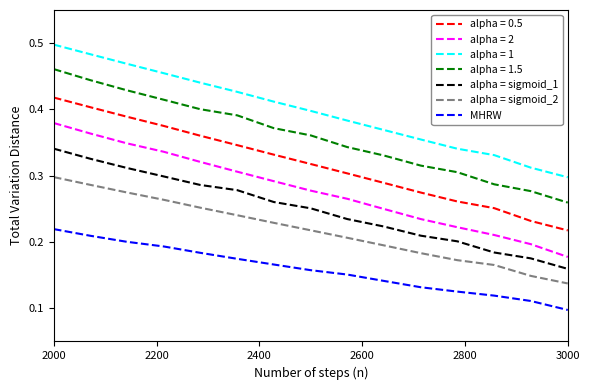

True or false: MHRW and alpha = sigmoid_2 cross at least once.

False